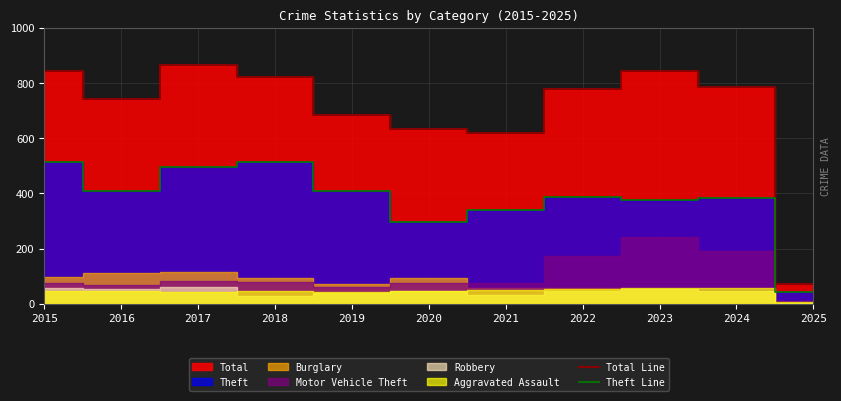

Is it true that Total Line equals 26 at 2025?

False